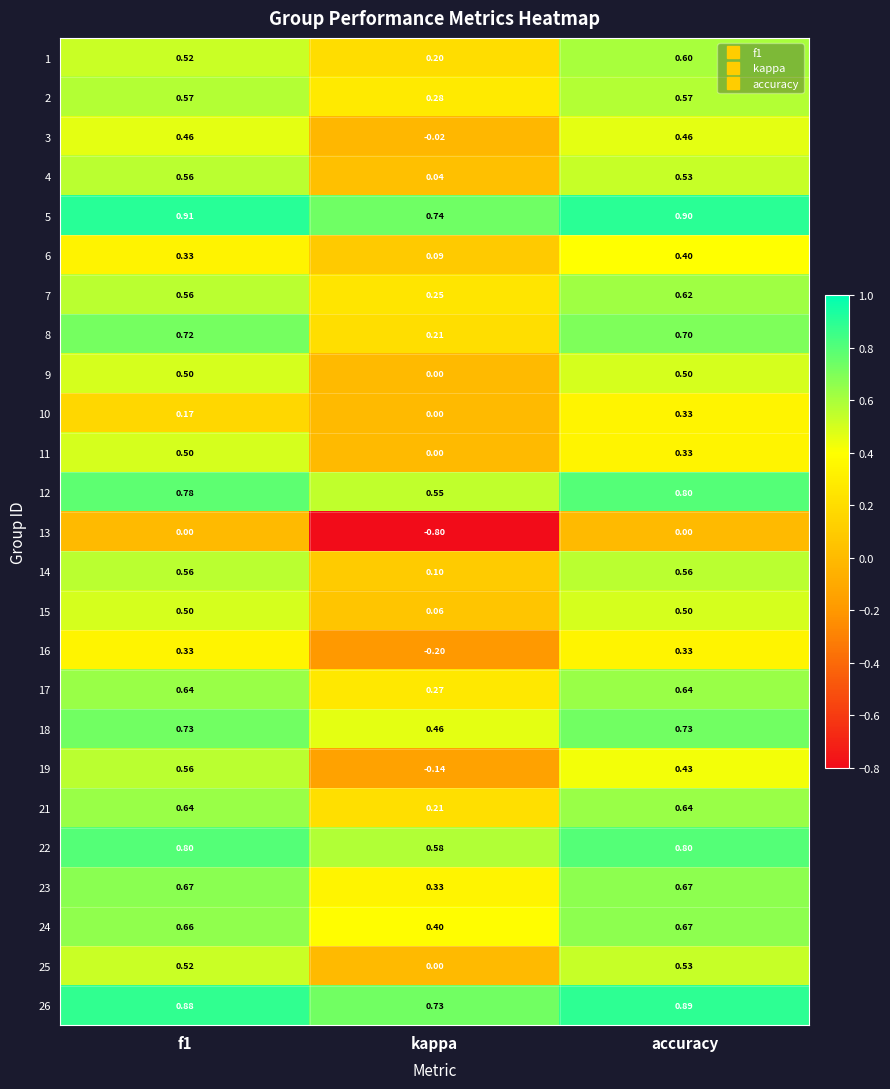

At which label is 6 closest to 0?

kappa